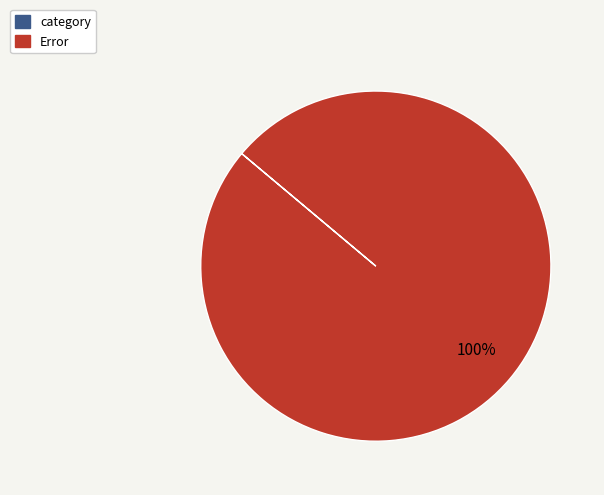

To the nearest percent, what is the difference between the largest and smallest slice percentages?

100%